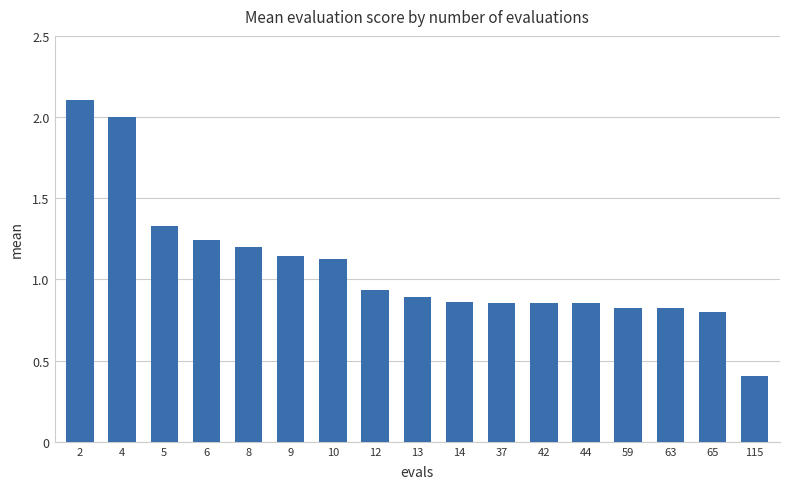

What is the value of the 14th bar from the left?

0.8